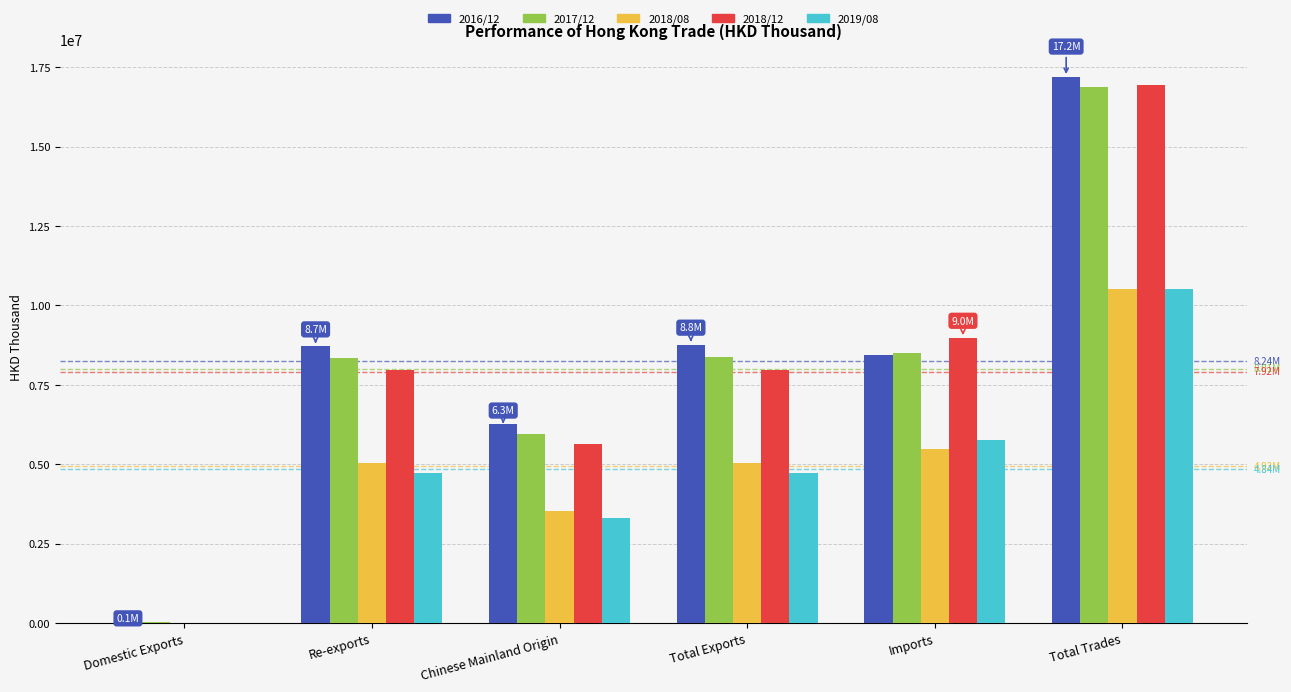

Are the bars horizontal?

No